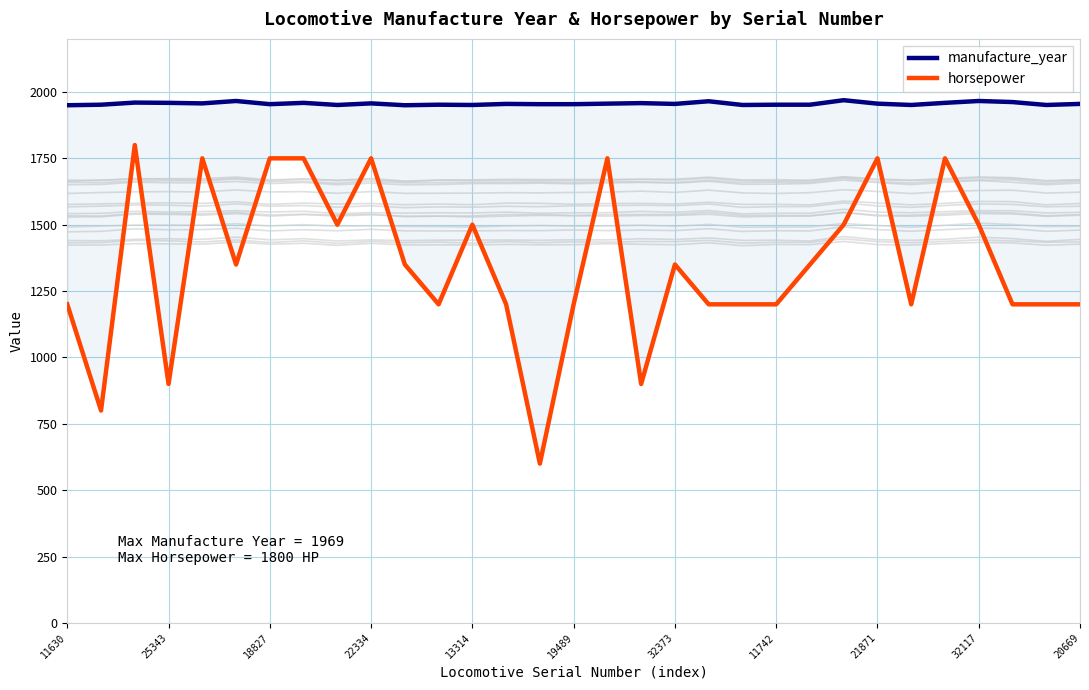

What position from the right is 13?

18